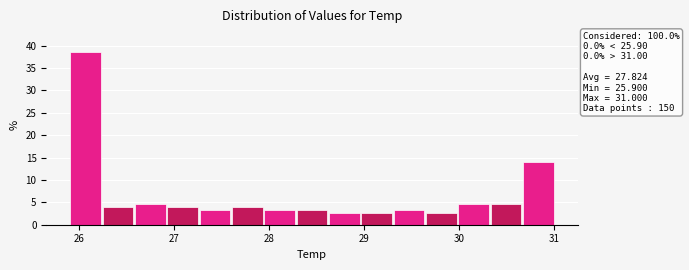

Around what value on the x-axis is the tallest bar? Give the approximate position of its centre, as read against the axis.

26.1